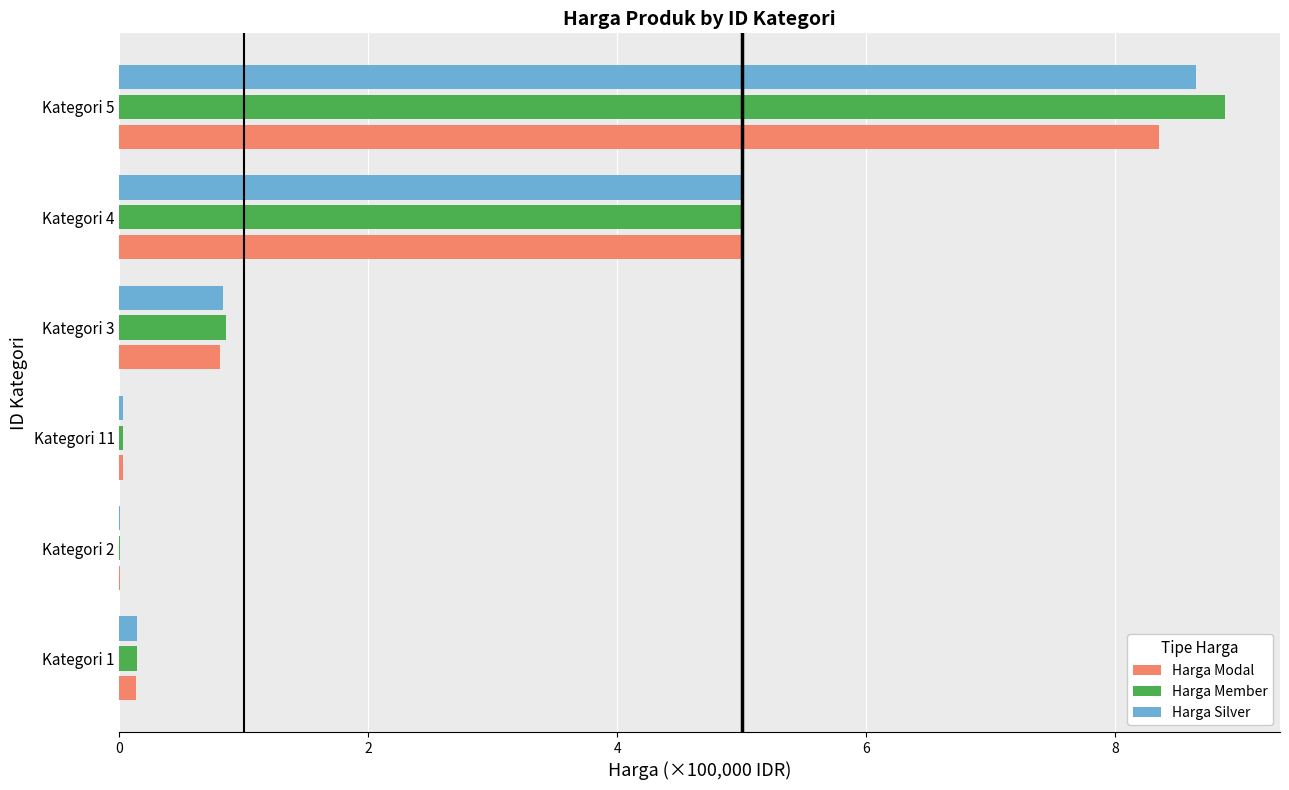

What is the maximum value for Harga Member?

8.9